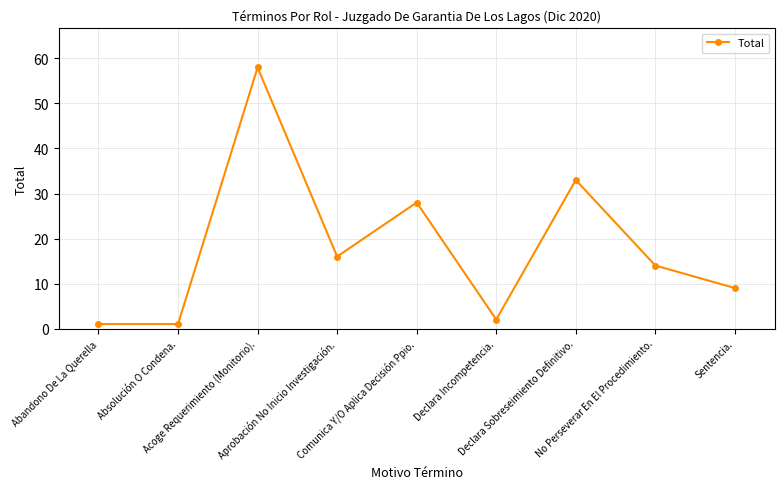

What is the greatest value displayed?

58